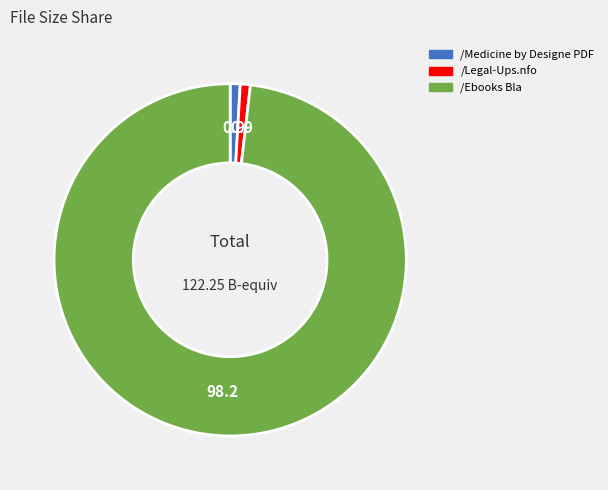

Is there a majority slice in this chart?

Yes